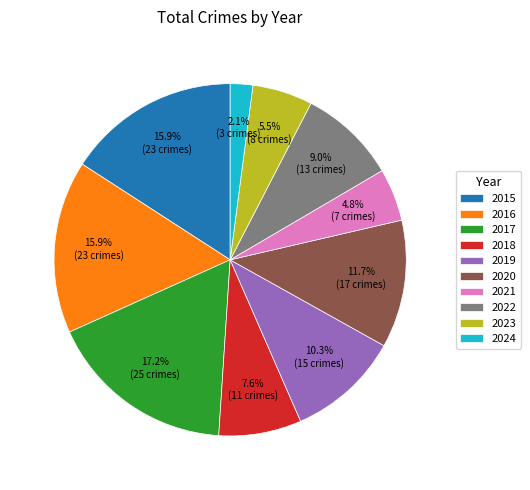

Approximately how many times larger is the value at 2020 compared to 2022?

1.3